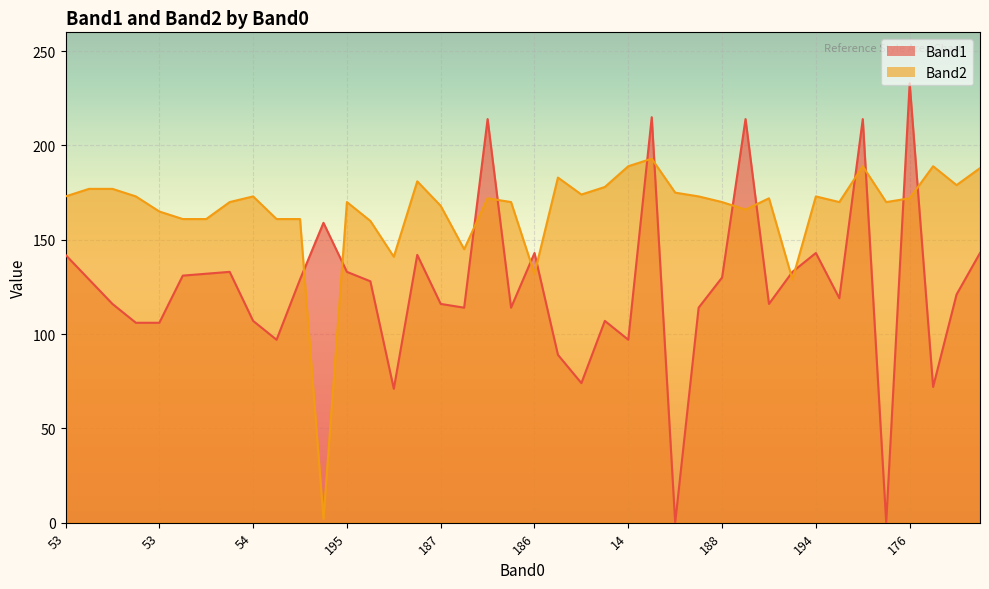

Reading right to left, what are all the values shown in this chart?

Band1: 143	121	72	233	0	214	119	143	133	116	214	130	114	0	215	97	107	74	89	143	114	214	114	116	142	71	128	133	159	129	97	107	133	132	131	106	106	116	129	142
Band2: 188	179	189	172	170	189	170	173	129	172	166	170	173	175	193	189	178	174	183	132	170	172	145	168	181	141	160	170	2	161	161	173	170	161	161	165	173	177	177	173